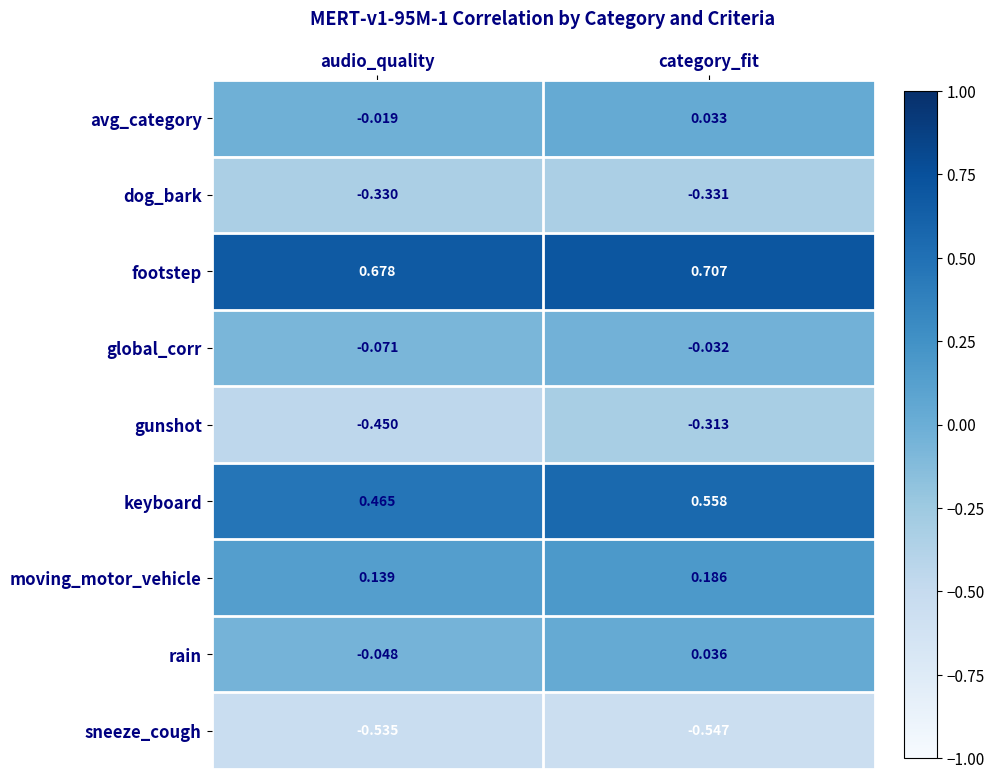

Rank the series by their maximum value, from lowest to highest.

sneeze_cough, dog_bark, gunshot, global_corr, avg_category, rain, moving_motor_vehicle, keyboard, footstep